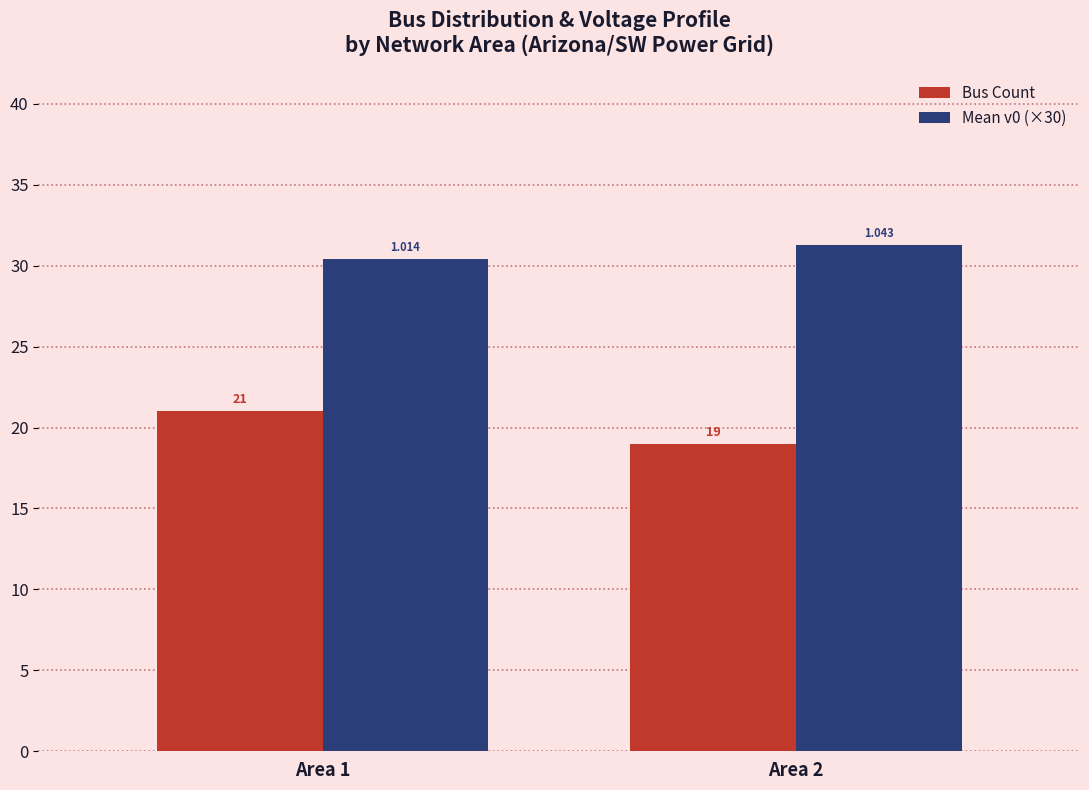

How many values in the Bus Count series are below 21?

1